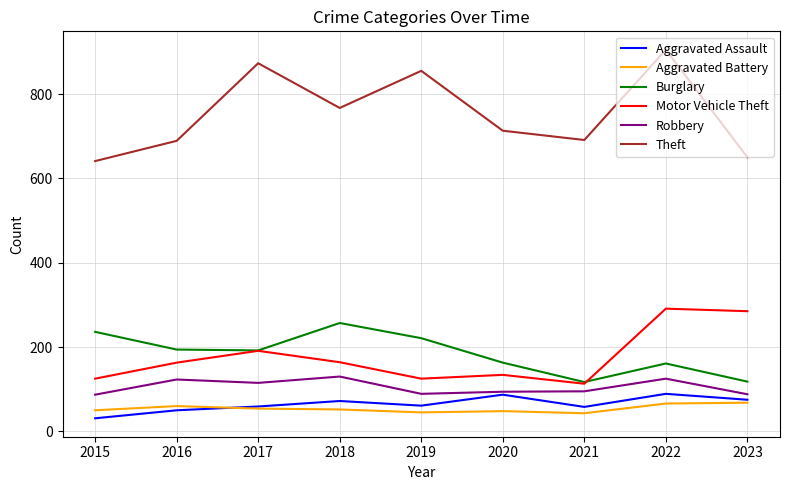

Between 2019 and 2020, which series saw the biggest shift?

Theft